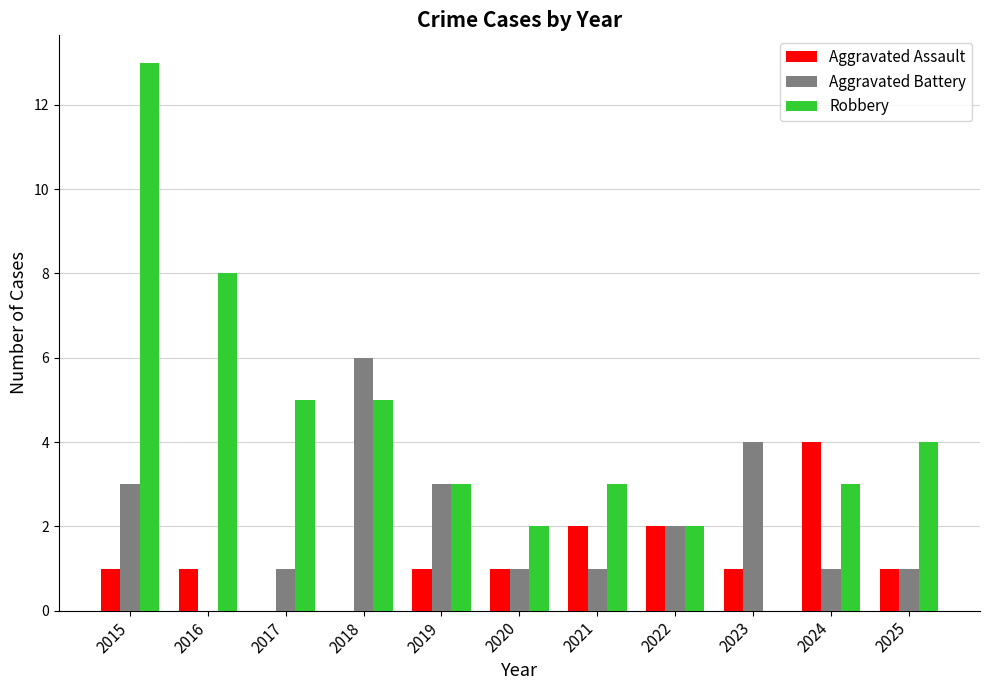

What is the greatest value displayed?

13